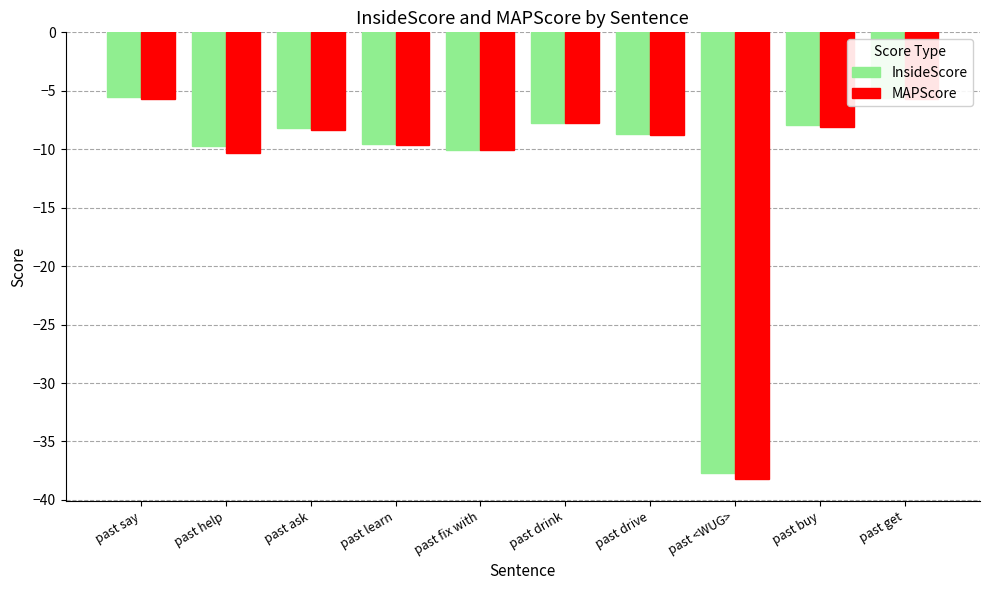

What is the maximum value shown in the chart?

-5.5